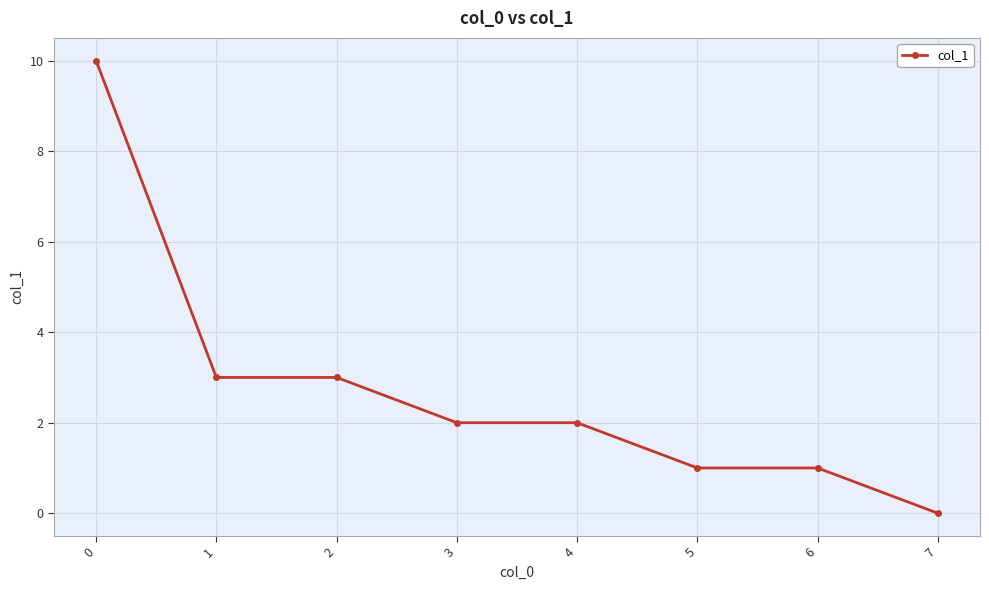

Count the number of categories in the chart.

8